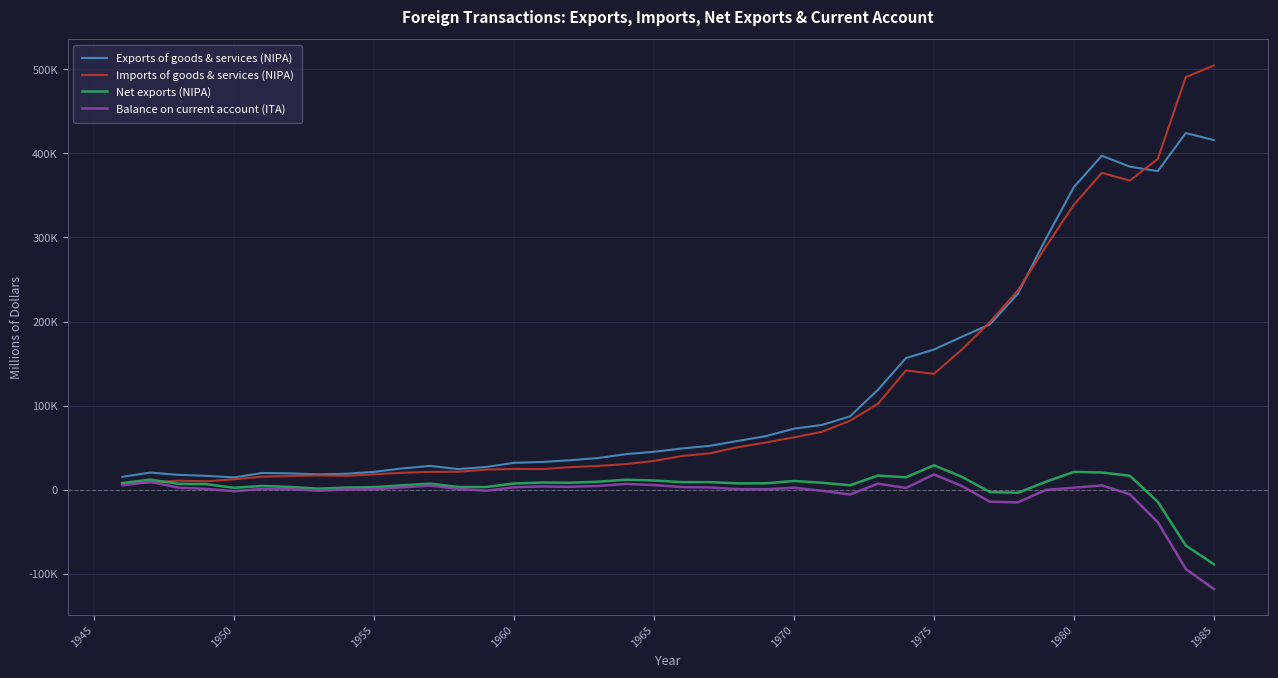

True or false: Exports of goods & services (NIPA) and Net exports (NIPA) cross at least once.

False